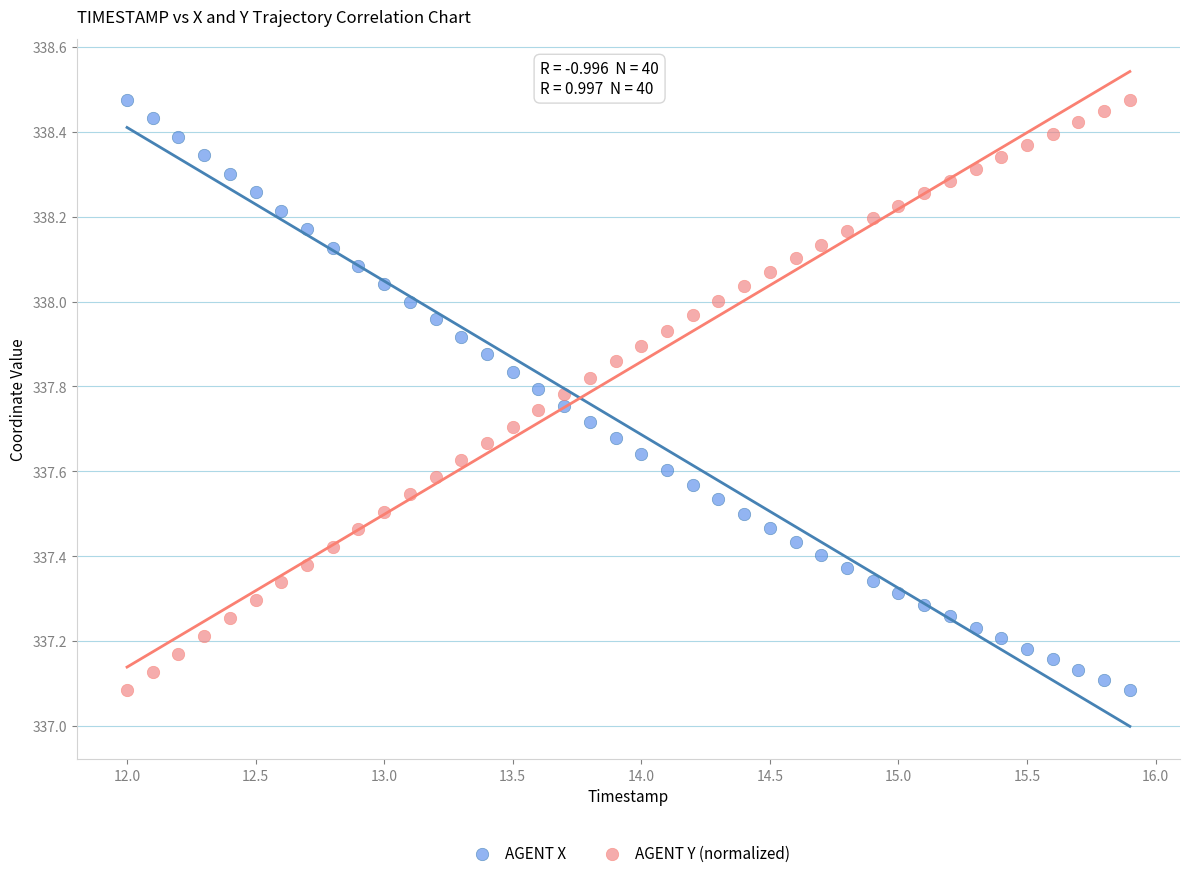

Across all data points, what is the range of X values (max minus min)?

3.9